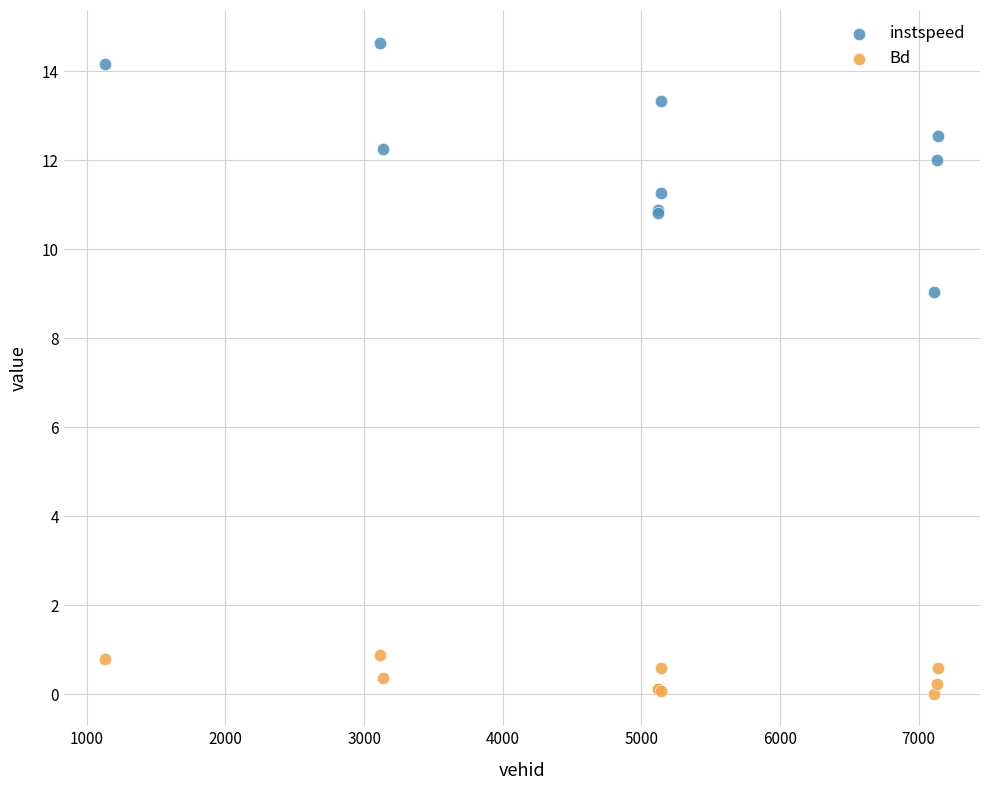

Across all series, what Y value is closest to 7?

9.0